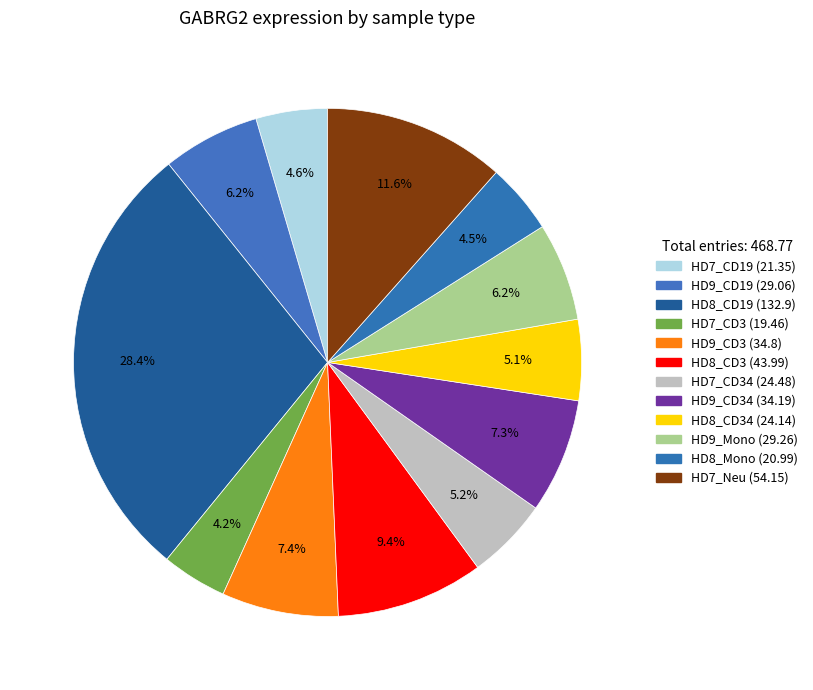

How many slices are in this pie chart?

12